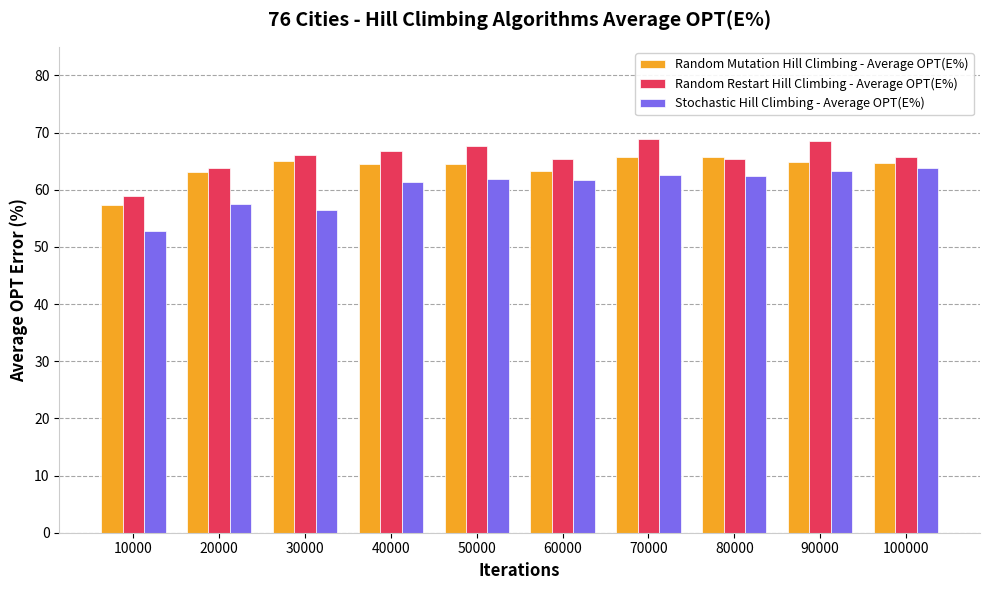

At 100000, list the series in order from smallest to largest.

Stochastic Hill Climbing - Average OPT(E%), Random Mutation Hill Climbing - Average OPT(E%), Random Restart Hill Climbing - Average OPT(E%)